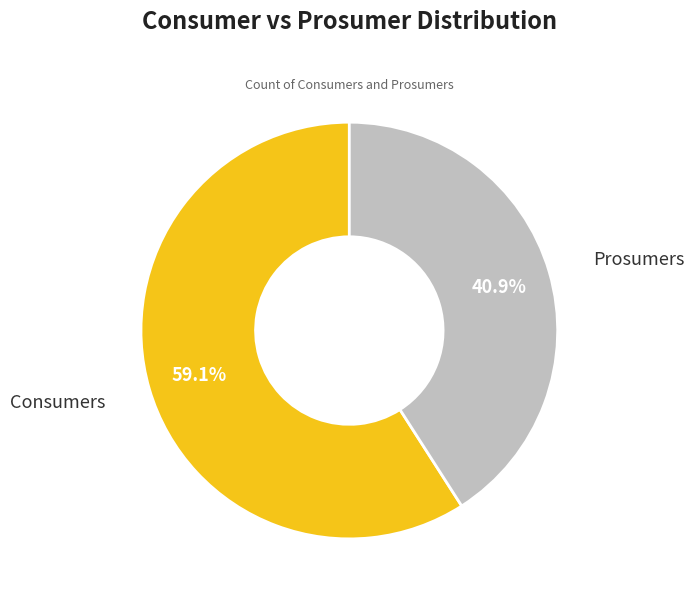

Between Consumers and Prosumers, which is larger?

Consumers